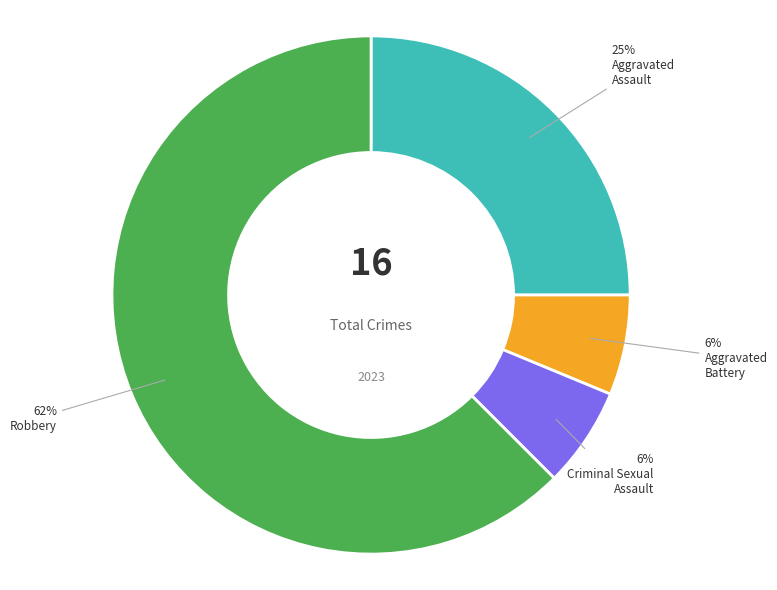

Does any single category account for the majority?

Yes